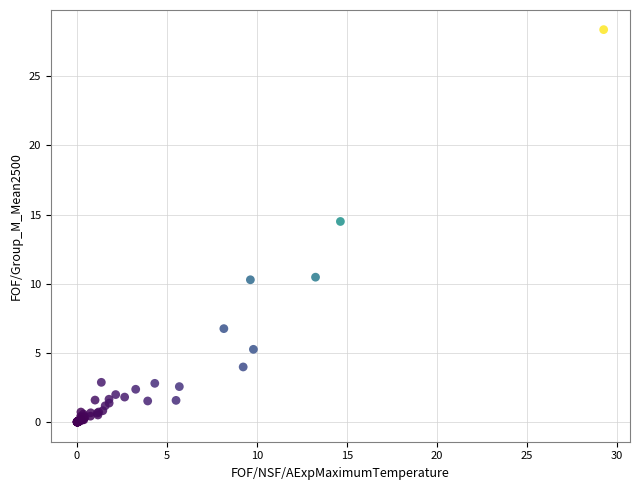

What Y value in the scatter plot is closest to 14?

14.5